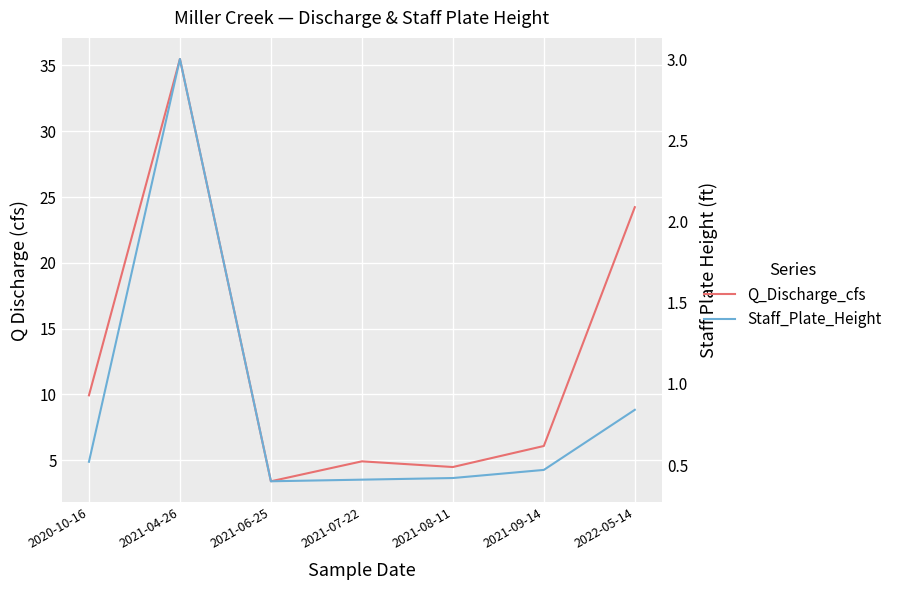

Where is Q_Discharge_cfs nearest to the value 19?

2022-05-14